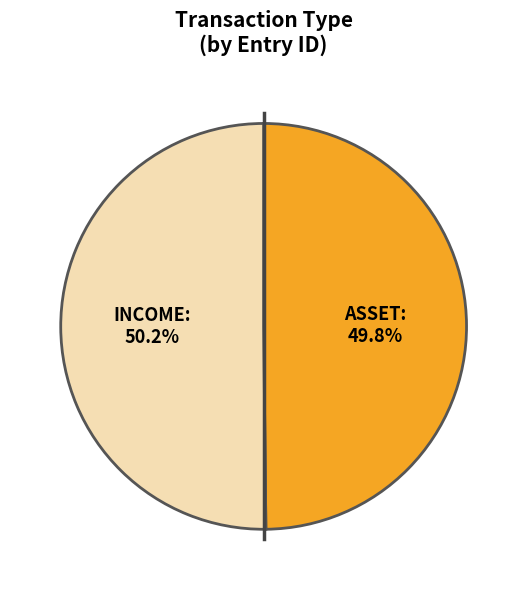

What is the ratio of the value at INCOME to the value at ASSET?

1.0